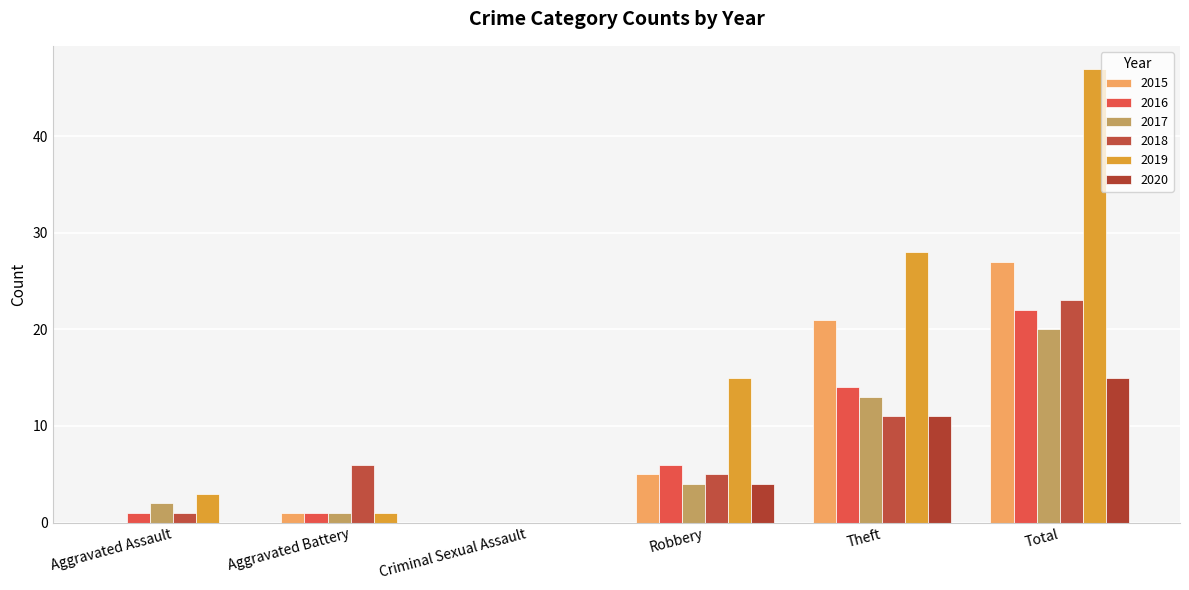

The 2015 series shows 21 at Theft. True or false?

True